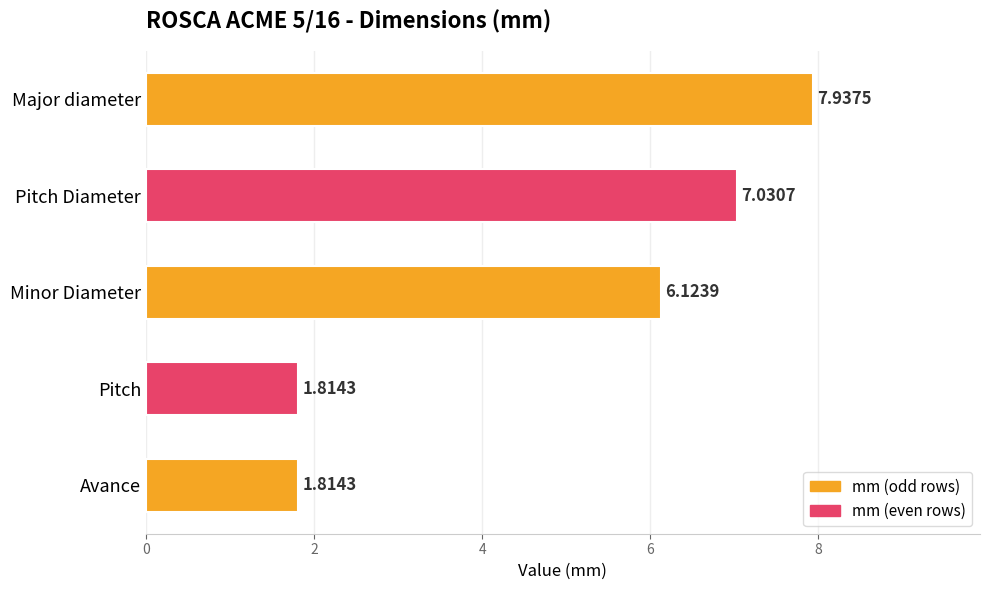

What is the average value?

4.9